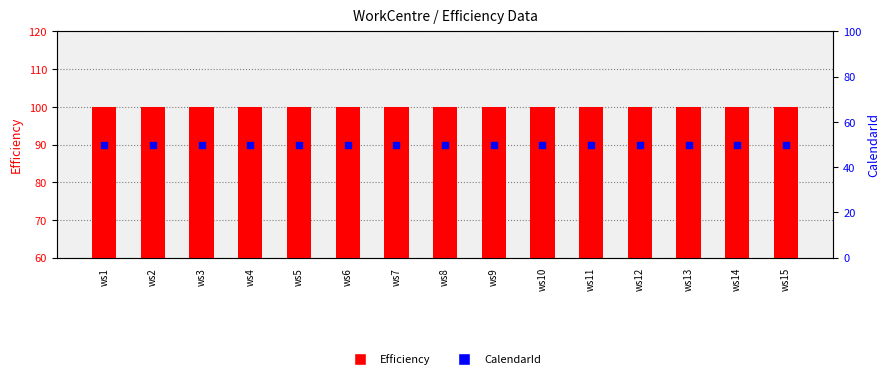

What are all the series names shown in the legend?

Efficiency, CalendarId